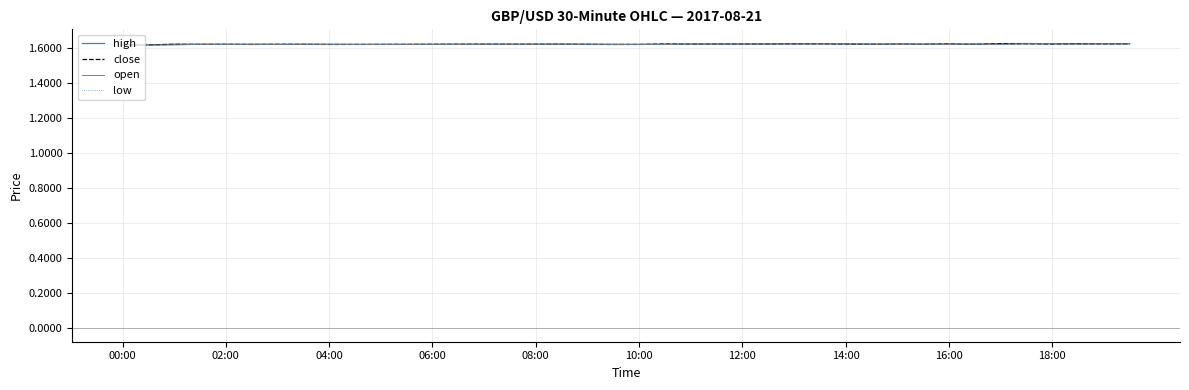

Is this an area chart (filled region under the line)?

No